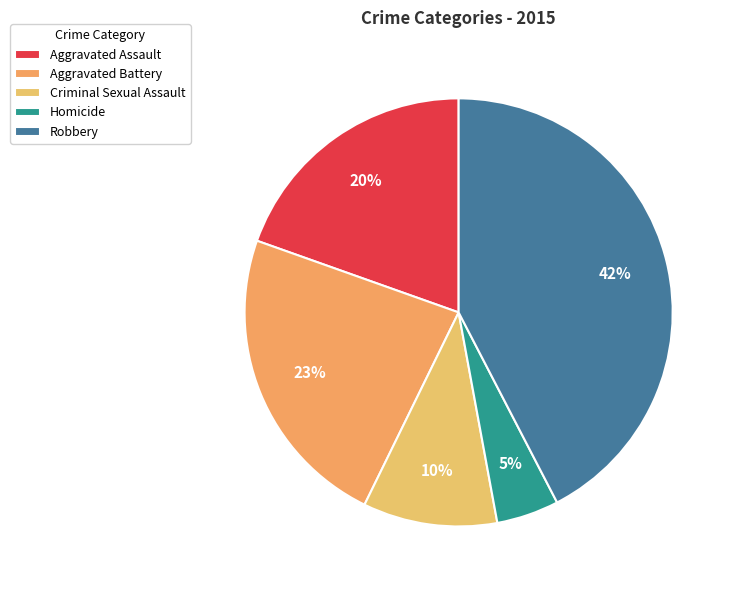

Count the number of slices in the pie.

5